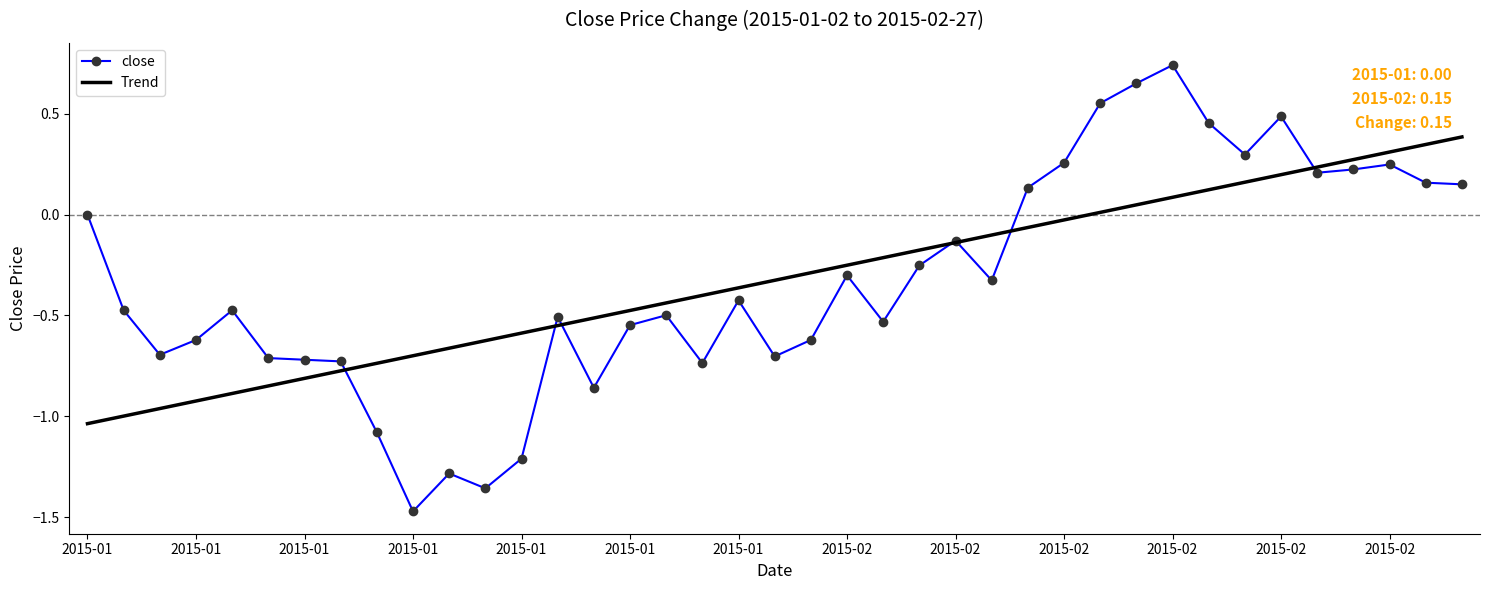

List the series in order of their peak value, highest first.

close, Trend